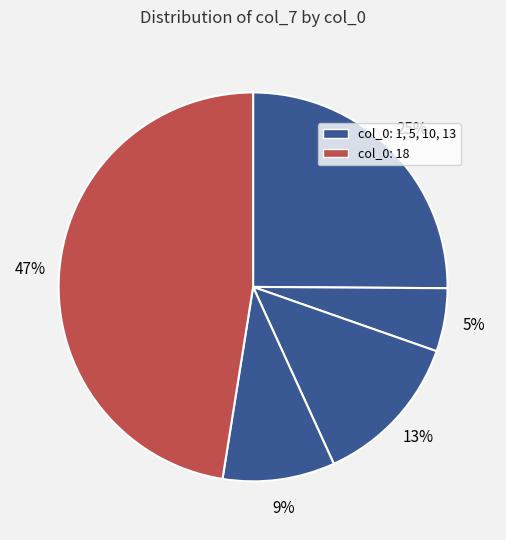

How many slices are in this pie chart?

5